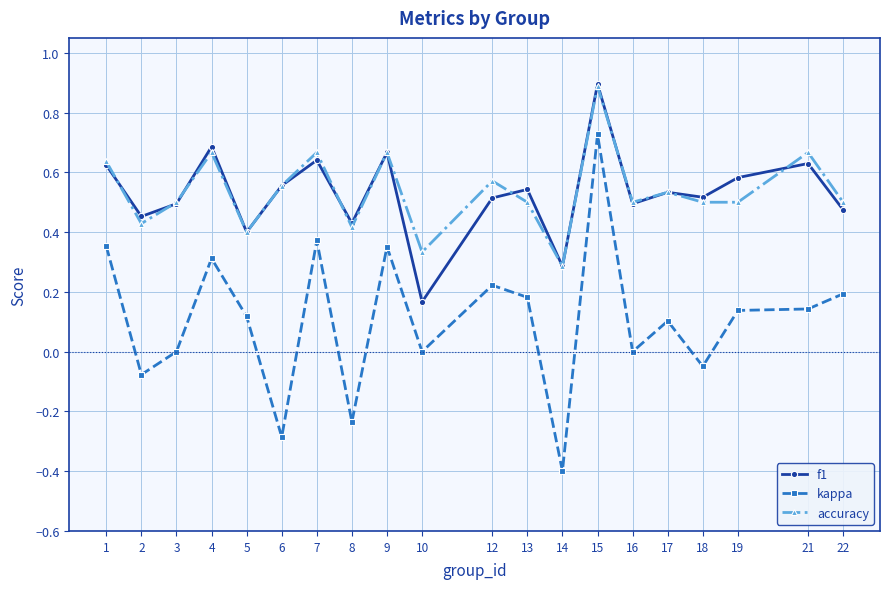

What is the smallest value displayed?

-0.4